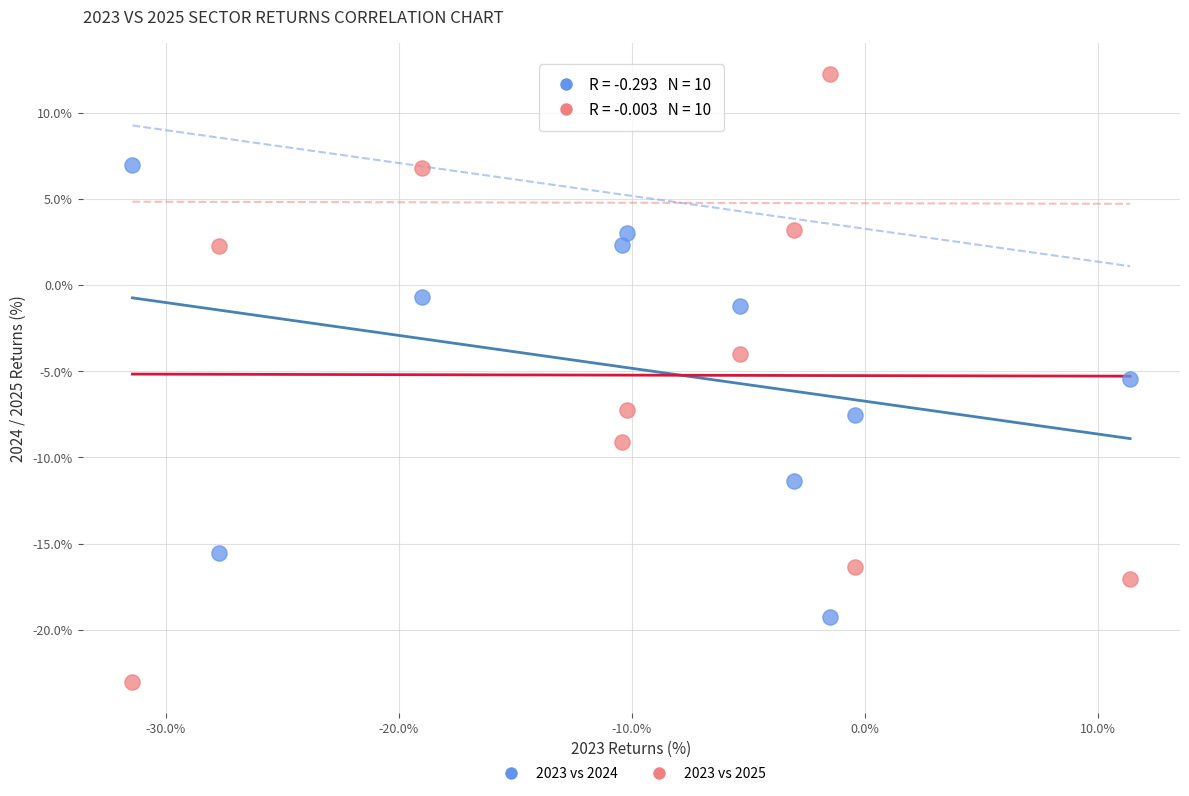

In the 2023 vs 2025 series, what Y value is closest to -5?

-4.0